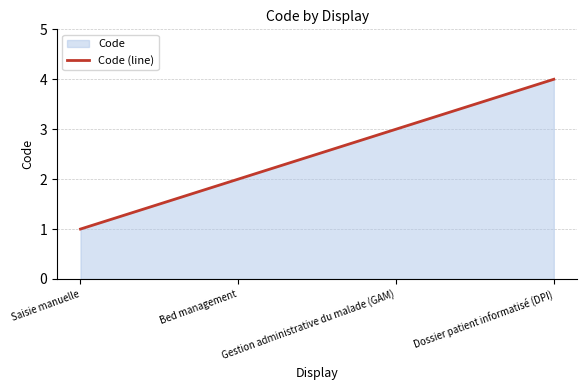

What is the value of the 2nd point from the left?

2